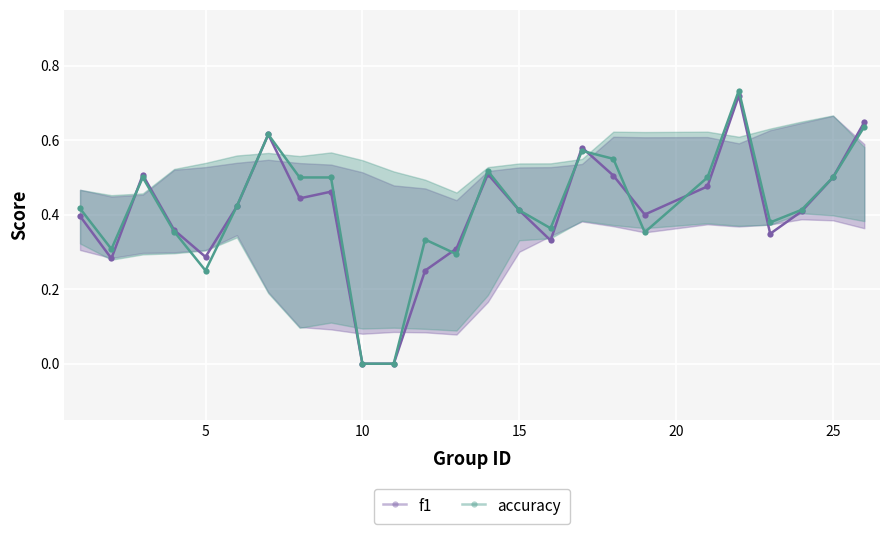

Which series has the widest spread of values?

accuracy